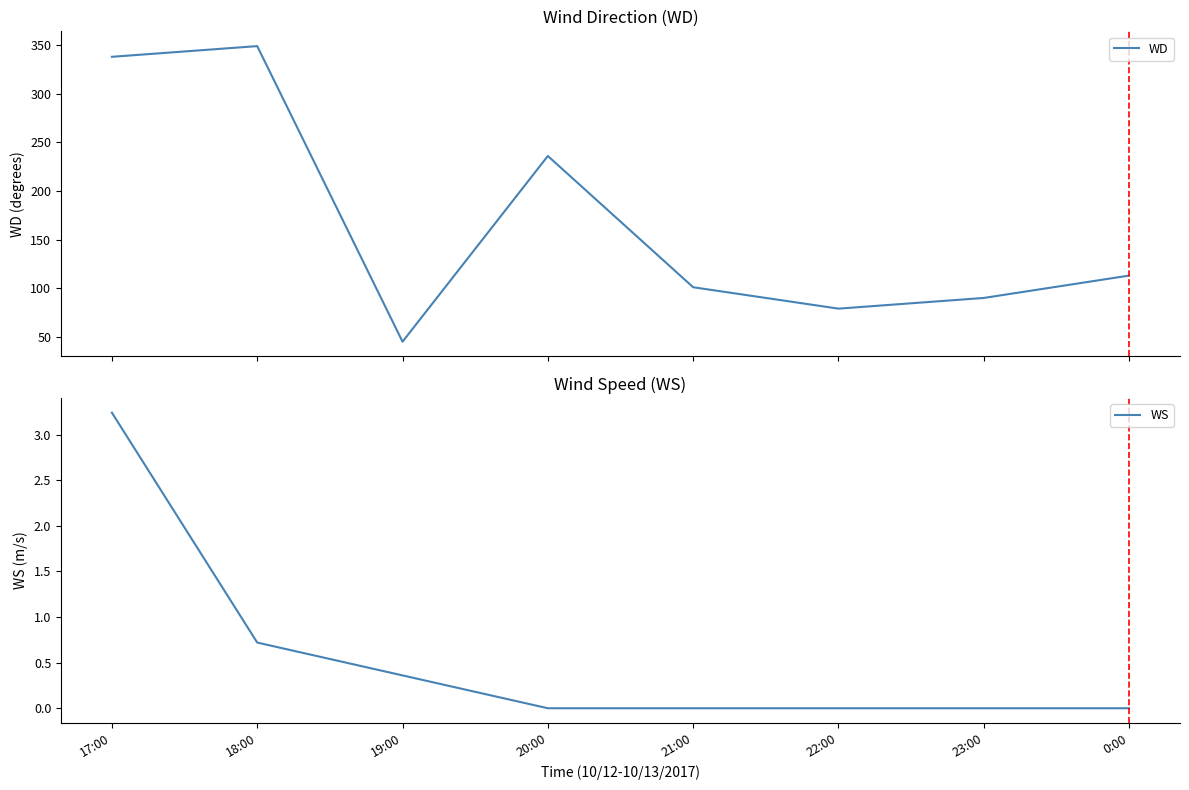

At which label is WD closest to 197?

20:00